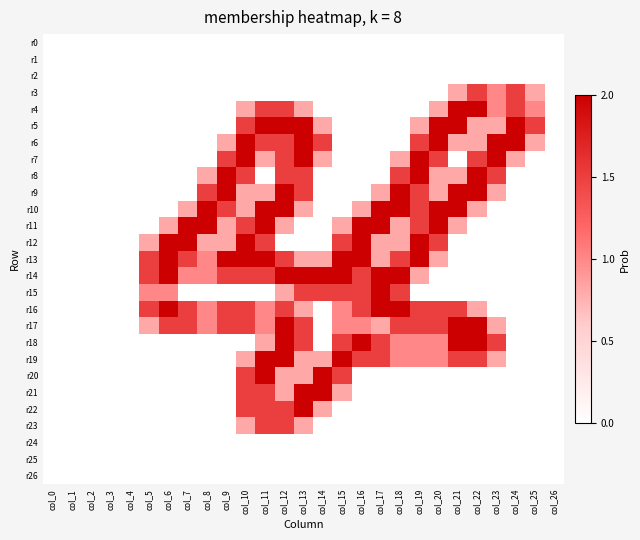

Reading left to right, extract all data points from this chart.

r0: col_0=0.0	col_1=0.0	col_2=0.0	col_3=0.0	col_4=0.0	col_5=0.0	col_6=0.0	col_7=0.0	col_8=0.0	col_9=0.0	col_10=0.0	col_11=0.0	col_12=0.0	col_13=0.0	col_14=0.0	col_15=0.0	col_16=0.0	col_17=0.0	col_18=0.0	col_19=0.0	col_20=0.0	col_21=0.0	col_22=0.0	col_23=0.0	col_24=0.0	col_25=0.0	col_26=0.0
r1: col_0=0.0	col_1=0.0	col_2=0.0	col_3=0.0	col_4=0.0	col_5=0.0	col_6=0.0	col_7=0.0	col_8=0.0	col_9=0.0	col_10=0.0	col_11=0.0	col_12=0.0	col_13=0.0	col_14=0.0	col_15=0.0	col_16=0.0	col_17=0.0	col_18=0.0	col_19=0.0	col_20=0.0	col_21=0.0	col_22=0.0	col_23=0.0	col_24=0.0	col_25=0.0	col_26=0.0
r2: col_0=0.0	col_1=0.0	col_2=0.0	col_3=0.0	col_4=0.0	col_5=0.0	col_6=0.0	col_7=0.0	col_8=0.0	col_9=0.0	col_10=0.0	col_11=0.0	col_12=0.0	col_13=0.0	col_14=0.0	col_15=0.0	col_16=0.0	col_17=0.0	col_18=0.0	col_19=0.0	col_20=0.0	col_21=0.0	col_22=0.0	col_23=0.0	col_24=0.0	col_25=0.0	col_26=0.0
r3: col_0=0.0	col_1=0.0	col_2=0.0	col_3=0.0	col_4=0.0	col_5=0.0	col_6=0.0	col_7=0.0	col_8=0.0	col_9=0.0	col_10=0.0	col_11=0.0	col_12=0.0	col_13=0.0	col_14=0.0	col_15=0.0	col_16=0.0	col_17=0.0	col_18=0.0	col_19=0.0	col_20=0.0	col_21=0.8	col_22=1.5	col_23=1.0	col_24=1.5	col_25=0.8	col_26=0.0
r4: col_0=0.0	col_1=0.0	col_2=0.0	col_3=0.0	col_4=0.0	col_5=0.0	col_6=0.0	col_7=0.0	col_8=0.0	col_9=0.0	col_10=0.8	col_11=1.5	col_12=1.5	col_13=0.8	col_14=0.0	col_15=0.0	col_16=0.0	col_17=0.0	col_18=0.0	col_19=0.0	col_20=0.8	col_21=2.0	col_22=2.0	col_23=1.0	col_24=1.5	col_25=1.0	col_26=0.0
r5: col_0=0.0	col_1=0.0	col_2=0.0	col_3=0.0	col_4=0.0	col_5=0.0	col_6=0.0	col_7=0.0	col_8=0.0	col_9=0.0	col_10=1.5	col_11=2.0	col_12=2.0	col_13=2.0	col_14=0.8	col_15=0.0	col_16=0.0	col_17=0.0	col_18=0.0	col_19=0.8	col_20=2.0	col_21=2.0	col_22=0.8	col_23=0.8	col_24=2.0	col_25=1.5	col_26=0.0
r6: col_0=0.0	col_1=0.0	col_2=0.0	col_3=0.0	col_4=0.0	col_5=0.0	col_6=0.0	col_7=0.0	col_8=0.0	col_9=0.8	col_10=2.0	col_11=1.5	col_12=1.5	col_13=2.0	col_14=1.5	col_15=0.0	col_16=0.0	col_17=0.0	col_18=0.0	col_19=1.5	col_20=2.0	col_21=0.8	col_22=0.8	col_23=2.0	col_24=2.0	col_25=0.8	col_26=0.0
r7: col_0=0.0	col_1=0.0	col_2=0.0	col_3=0.0	col_4=0.0	col_5=0.0	col_6=0.0	col_7=0.0	col_8=0.0	col_9=1.5	col_10=2.0	col_11=0.8	col_12=1.5	col_13=2.0	col_14=0.8	col_15=0.0	col_16=0.0	col_17=0.0	col_18=0.8	col_19=2.0	col_20=1.5	col_21=0.0	col_22=1.5	col_23=2.0	col_24=0.8	col_25=0.0	col_26=0.0
r8: col_0=0.0	col_1=0.0	col_2=0.0	col_3=0.0	col_4=0.0	col_5=0.0	col_6=0.0	col_7=0.0	col_8=0.8	col_9=2.0	col_10=1.5	col_11=0.0	col_12=1.5	col_13=1.5	col_14=0.0	col_15=0.0	col_16=0.0	col_17=0.0	col_18=1.5	col_19=2.0	col_20=0.8	col_21=0.8	col_22=2.0	col_23=1.5	col_24=0.0	col_25=0.0	col_26=0.0
r9: col_0=0.0	col_1=0.0	col_2=0.0	col_3=0.0	col_4=0.0	col_5=0.0	col_6=0.0	col_7=0.0	col_8=1.5	col_9=2.0	col_10=0.8	col_11=0.8	col_12=2.0	col_13=1.5	col_14=0.0	col_15=0.0	col_16=0.0	col_17=0.8	col_18=2.0	col_19=1.5	col_20=0.8	col_21=2.0	col_22=2.0	col_23=0.8	col_24=0.0	col_25=0.0	col_26=0.0
r10: col_0=0.0	col_1=0.0	col_2=0.0	col_3=0.0	col_4=0.0	col_5=0.0	col_6=0.0	col_7=0.8	col_8=2.0	col_9=1.5	col_10=0.8	col_11=2.0	col_12=2.0	col_13=0.8	col_14=0.0	col_15=0.0	col_16=0.8	col_17=2.0	col_18=2.0	col_19=1.5	col_20=2.0	col_21=2.0	col_22=0.8	col_23=0.0	col_24=0.0	col_25=0.0	col_26=0.0
r11: col_0=0.0	col_1=0.0	col_2=0.0	col_3=0.0	col_4=0.0	col_5=0.0	col_6=0.8	col_7=2.0	col_8=2.0	col_9=0.8	col_10=1.5	col_11=2.0	col_12=0.8	col_13=0.0	col_14=0.0	col_15=0.8	col_16=2.0	col_17=2.0	col_18=0.8	col_19=1.5	col_20=2.0	col_21=0.8	col_22=0.0	col_23=0.0	col_24=0.0	col_25=0.0	col_26=0.0
r12: col_0=0.0	col_1=0.0	col_2=0.0	col_3=0.0	col_4=0.0	col_5=0.8	col_6=2.0	col_7=2.0	col_8=0.8	col_9=0.8	col_10=2.0	col_11=1.5	col_12=0.0	col_13=0.0	col_14=0.0	col_15=1.5	col_16=2.0	col_17=0.8	col_18=0.8	col_19=2.0	col_20=1.5	col_21=0.0	col_22=0.0	col_23=0.0	col_24=0.0	col_25=0.0	col_26=0.0
r13: col_0=0.0	col_1=0.0	col_2=0.0	col_3=0.0	col_4=0.0	col_5=1.5	col_6=2.0	col_7=1.5	col_8=1.0	col_9=2.0	col_10=2.0	col_11=2.0	col_12=1.5	col_13=0.8	col_14=0.8	col_15=2.0	col_16=2.0	col_17=0.8	col_18=1.5	col_19=2.0	col_20=0.8	col_21=0.0	col_22=0.0	col_23=0.0	col_24=0.0	col_25=0.0	col_26=0.0
r14: col_0=0.0	col_1=0.0	col_2=0.0	col_3=0.0	col_4=0.0	col_5=1.5	col_6=2.0	col_7=1.0	col_8=1.0	col_9=1.5	col_10=1.5	col_11=1.5	col_12=2.0	col_13=2.0	col_14=2.0	col_15=2.0	col_16=1.5	col_17=2.0	col_18=2.0	col_19=0.8	col_20=0.0	col_21=0.0	col_22=0.0	col_23=0.0	col_24=0.0	col_25=0.0	col_26=0.0
r15: col_0=0.0	col_1=0.0	col_2=0.0	col_3=0.0	col_4=0.0	col_5=1.0	col_6=1.0	col_7=0.0	col_8=0.0	col_9=0.0	col_10=0.0	col_11=0.0	col_12=0.8	col_13=1.5	col_14=1.5	col_15=1.5	col_16=1.5	col_17=2.0	col_18=1.5	col_19=0.0	col_20=0.0	col_21=0.0	col_22=0.0	col_23=0.0	col_24=0.0	col_25=0.0	col_26=0.0
r16: col_0=0.0	col_1=0.0	col_2=0.0	col_3=0.0	col_4=0.0	col_5=1.5	col_6=2.0	col_7=1.5	col_8=1.0	col_9=1.5	col_10=1.5	col_11=1.0	col_12=1.5	col_13=0.8	col_14=0.0	col_15=1.0	col_16=1.5	col_17=2.0	col_18=2.0	col_19=1.5	col_20=1.5	col_21=1.5	col_22=0.8	col_23=0.0	col_24=0.0	col_25=0.0	col_26=0.0
r17: col_0=0.0	col_1=0.0	col_2=0.0	col_3=0.0	col_4=0.0	col_5=0.8	col_6=1.5	col_7=1.5	col_8=1.0	col_9=1.5	col_10=1.5	col_11=1.0	col_12=2.0	col_13=1.5	col_14=0.0	col_15=1.0	col_16=1.0	col_17=0.8	col_18=1.5	col_19=1.5	col_20=1.5	col_21=2.0	col_22=2.0	col_23=0.8	col_24=0.0	col_25=0.0	col_26=0.0
r18: col_0=0.0	col_1=0.0	col_2=0.0	col_3=0.0	col_4=0.0	col_5=0.0	col_6=0.0	col_7=0.0	col_8=0.0	col_9=0.0	col_10=0.0	col_11=0.8	col_12=2.0	col_13=1.5	col_14=0.0	col_15=1.5	col_16=2.0	col_17=1.5	col_18=1.0	col_19=1.0	col_20=1.0	col_21=2.0	col_22=2.0	col_23=1.5	col_24=0.0	col_25=0.0	col_26=0.0
r19: col_0=0.0	col_1=0.0	col_2=0.0	col_3=0.0	col_4=0.0	col_5=0.0	col_6=0.0	col_7=0.0	col_8=0.0	col_9=0.0	col_10=0.8	col_11=2.0	col_12=2.0	col_13=0.8	col_14=0.8	col_15=2.0	col_16=1.5	col_17=1.5	col_18=1.0	col_19=1.0	col_20=1.0	col_21=1.5	col_22=1.5	col_23=0.8	col_24=0.0	col_25=0.0	col_26=0.0
r20: col_0=0.0	col_1=0.0	col_2=0.0	col_3=0.0	col_4=0.0	col_5=0.0	col_6=0.0	col_7=0.0	col_8=0.0	col_9=0.0	col_10=1.5	col_11=2.0	col_12=0.8	col_13=0.8	col_14=2.0	col_15=1.5	col_16=0.0	col_17=0.0	col_18=0.0	col_19=0.0	col_20=0.0	col_21=0.0	col_22=0.0	col_23=0.0	col_24=0.0	col_25=0.0	col_26=0.0
r21: col_0=0.0	col_1=0.0	col_2=0.0	col_3=0.0	col_4=0.0	col_5=0.0	col_6=0.0	col_7=0.0	col_8=0.0	col_9=0.0	col_10=1.5	col_11=1.5	col_12=0.8	col_13=2.0	col_14=2.0	col_15=0.8	col_16=0.0	col_17=0.0	col_18=0.0	col_19=0.0	col_20=0.0	col_21=0.0	col_22=0.0	col_23=0.0	col_24=0.0	col_25=0.0	col_26=0.0
r22: col_0=0.0	col_1=0.0	col_2=0.0	col_3=0.0	col_4=0.0	col_5=0.0	col_6=0.0	col_7=0.0	col_8=0.0	col_9=0.0	col_10=1.5	col_11=1.5	col_12=1.5	col_13=2.0	col_14=0.8	col_15=0.0	col_16=0.0	col_17=0.0	col_18=0.0	col_19=0.0	col_20=0.0	col_21=0.0	col_22=0.0	col_23=0.0	col_24=0.0	col_25=0.0	col_26=0.0
r23: col_0=0.0	col_1=0.0	col_2=0.0	col_3=0.0	col_4=0.0	col_5=0.0	col_6=0.0	col_7=0.0	col_8=0.0	col_9=0.0	col_10=0.8	col_11=1.5	col_12=1.5	col_13=0.8	col_14=0.0	col_15=0.0	col_16=0.0	col_17=0.0	col_18=0.0	col_19=0.0	col_20=0.0	col_21=0.0	col_22=0.0	col_23=0.0	col_24=0.0	col_25=0.0	col_26=0.0
r24: col_0=0.0	col_1=0.0	col_2=0.0	col_3=0.0	col_4=0.0	col_5=0.0	col_6=0.0	col_7=0.0	col_8=0.0	col_9=0.0	col_10=0.0	col_11=0.0	col_12=0.0	col_13=0.0	col_14=0.0	col_15=0.0	col_16=0.0	col_17=0.0	col_18=0.0	col_19=0.0	col_20=0.0	col_21=0.0	col_22=0.0	col_23=0.0	col_24=0.0	col_25=0.0	col_26=0.0
r25: col_0=0.0	col_1=0.0	col_2=0.0	col_3=0.0	col_4=0.0	col_5=0.0	col_6=0.0	col_7=0.0	col_8=0.0	col_9=0.0	col_10=0.0	col_11=0.0	col_12=0.0	col_13=0.0	col_14=0.0	col_15=0.0	col_16=0.0	col_17=0.0	col_18=0.0	col_19=0.0	col_20=0.0	col_21=0.0	col_22=0.0	col_23=0.0	col_24=0.0	col_25=0.0	col_26=0.0
r26: col_0=0.0	col_1=0.0	col_2=0.0	col_3=0.0	col_4=0.0	col_5=0.0	col_6=0.0	col_7=0.0	col_8=0.0	col_9=0.0	col_10=0.0	col_11=0.0	col_12=0.0	col_13=0.0	col_14=0.0	col_15=0.0	col_16=0.0	col_17=0.0	col_18=0.0	col_19=0.0	col_20=0.0	col_21=0.0	col_22=0.0	col_23=0.0	col_24=0.0	col_25=0.0	col_26=0.0